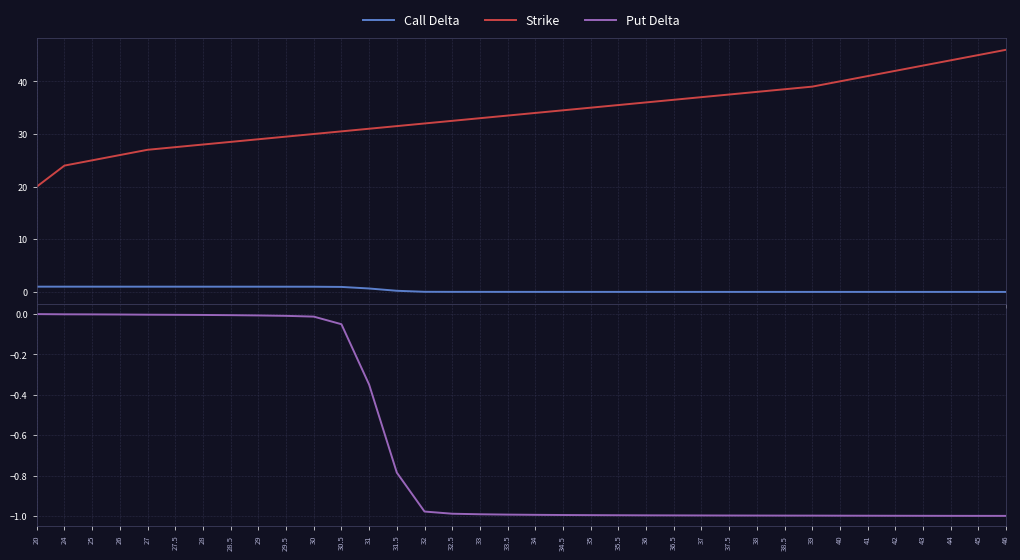

Is the value of Call Delta at 27.5 greater than the value of Put Delta at 31?

Yes